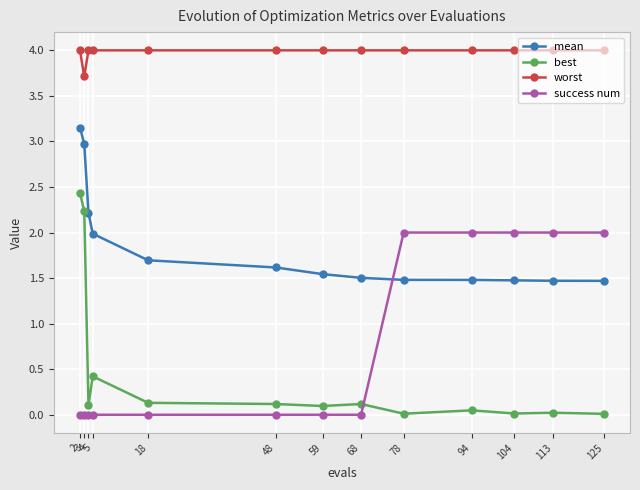

What is the average value of the success num series?

0.8